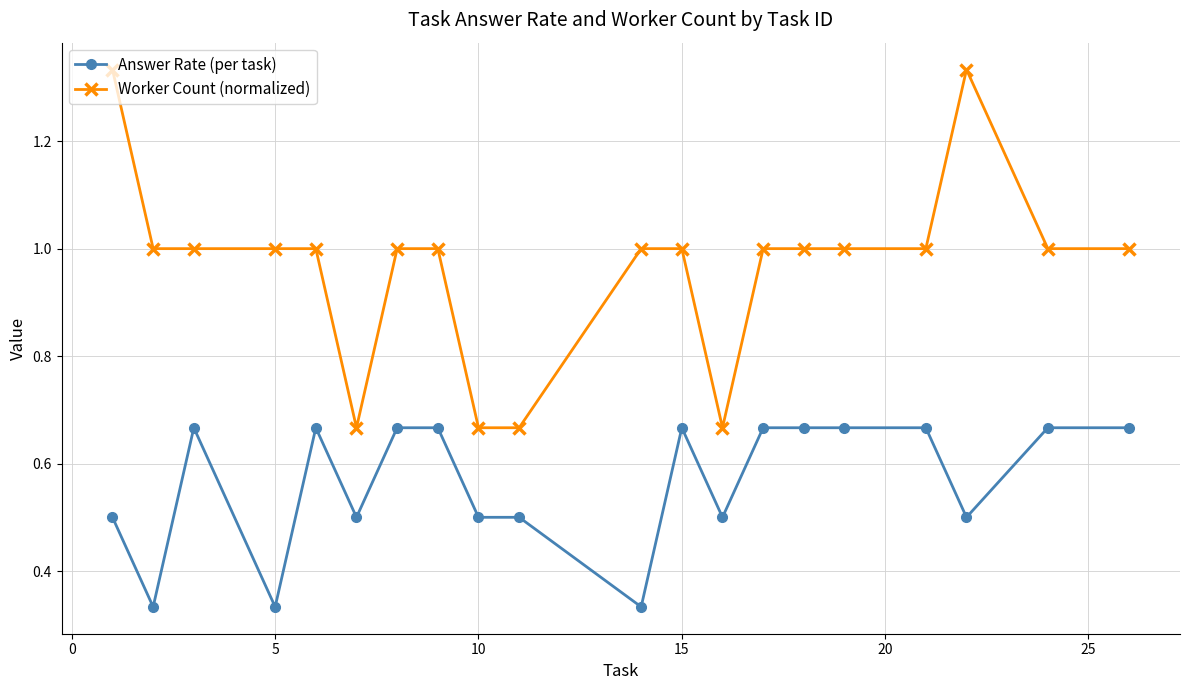

Rank the series by their maximum value, from lowest to highest.

Answer Rate (per task), Worker Count (normalized)